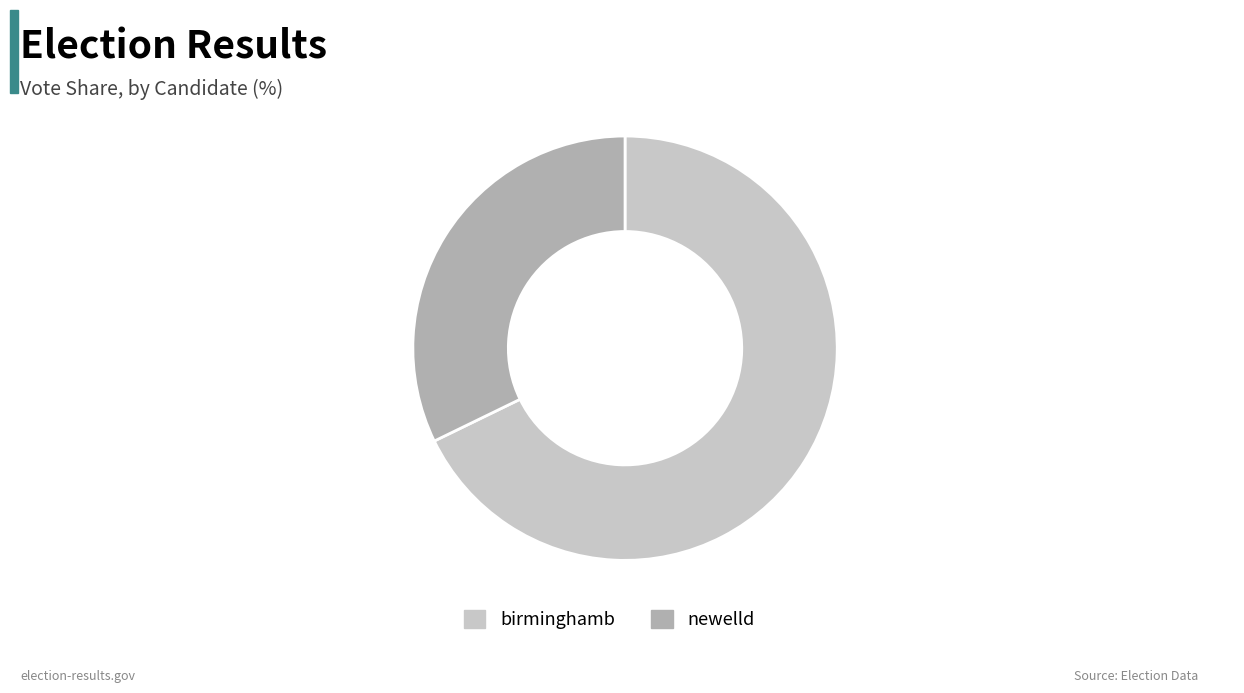

Is there a majority slice in this chart?

Yes